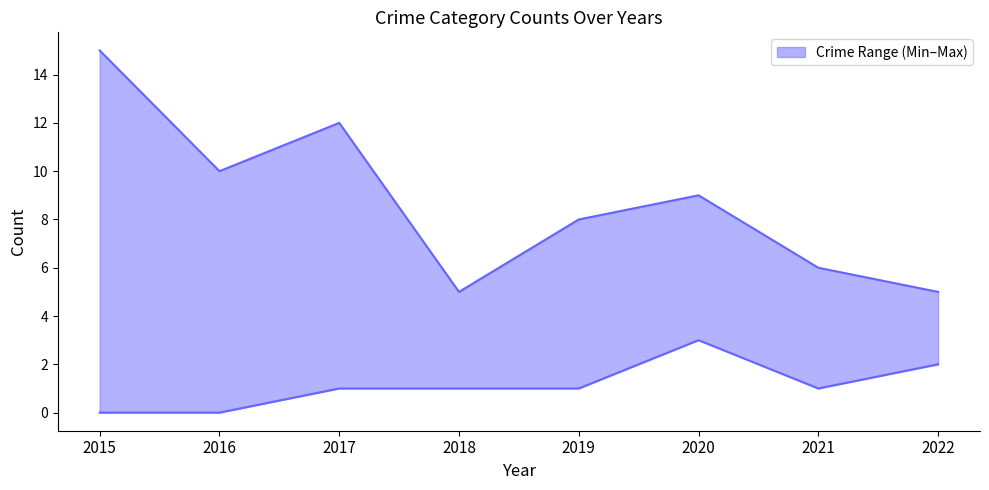

What is the minimum value for upper?

5